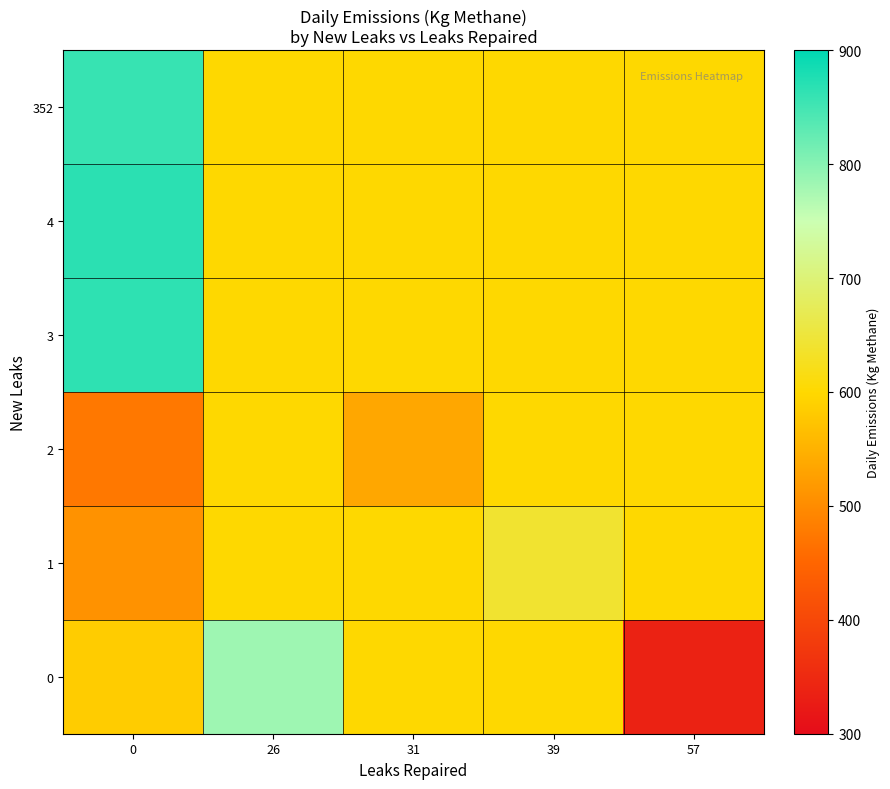

Reading right to left, list all the values displayed in this chart.

0: 57=337.1	39=600.0	31=600.0	26=783.7	0=584.0
1: 57=600.0	39=641.0	31=600.0	26=600.0	0=508.5
2: 57=600.0	39=600.0	31=535.8	26=600.0	0=474.4
3: 57=600.0	39=600.0	31=600.0	26=600.0	0=865.3
4: 57=600.0	39=600.0	31=600.0	26=600.0	0=868.3
352: 57=600.0	39=600.0	31=600.0	26=600.0	0=857.9